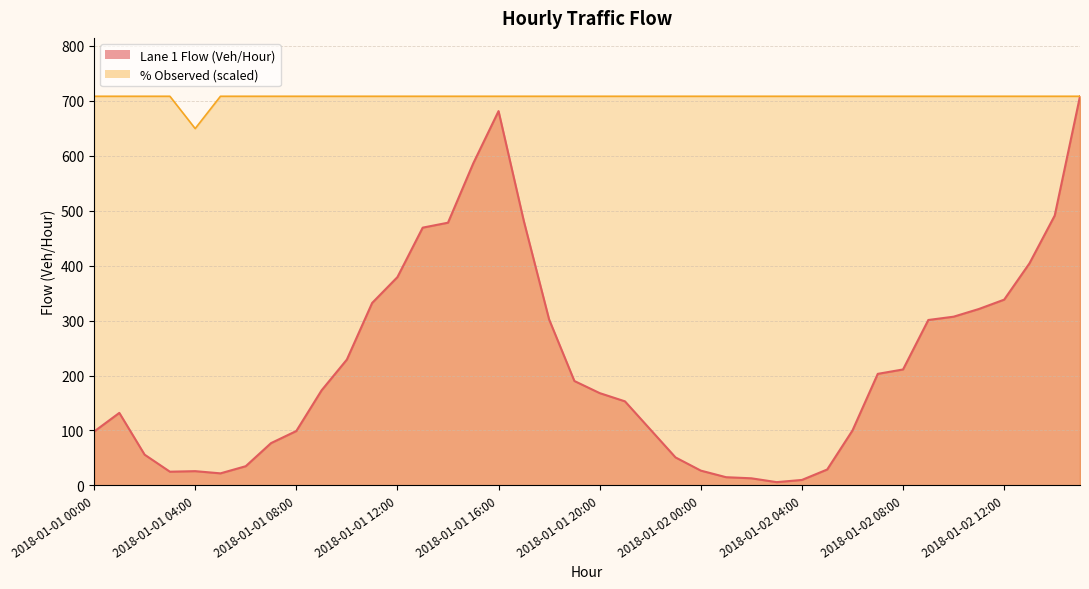

Which series changed the most between 2018-01-01 21:00 and 2018-01-02 09:00?

Lane 1 Flow (Veh/Hour)